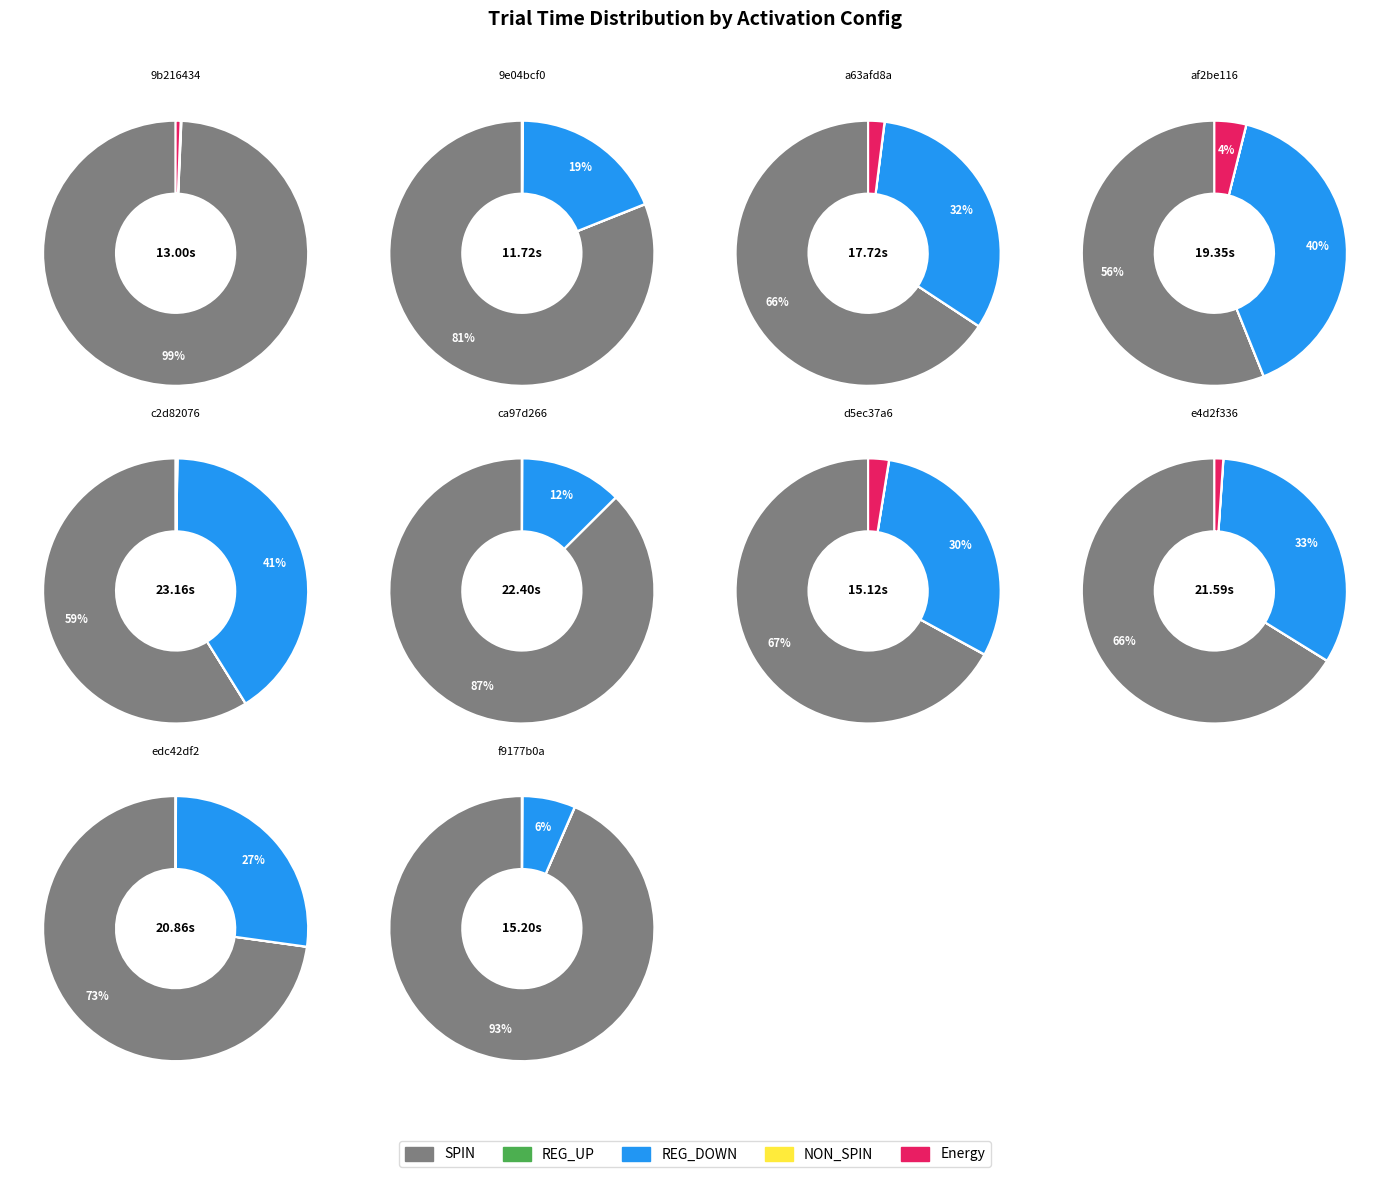

Is it true that d5ec37a6 is 8% of the pie?

True